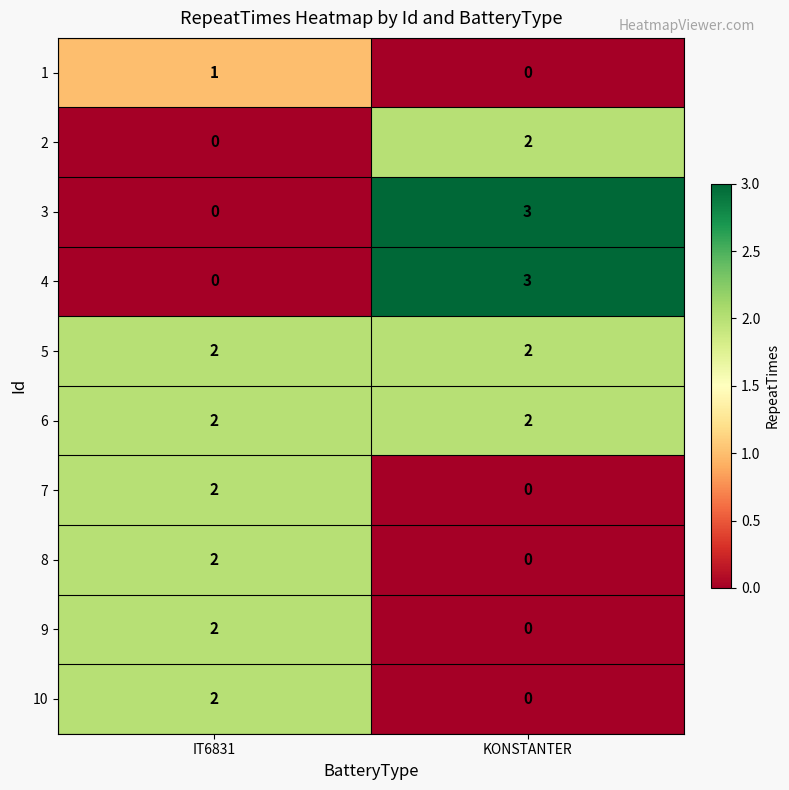

Reading left to right, list all the values displayed in this chart.

1: IT6831=1	KONSTANTER=0
2: IT6831=0	KONSTANTER=2
3: IT6831=0	KONSTANTER=3
4: IT6831=0	KONSTANTER=3
5: IT6831=2	KONSTANTER=2
6: IT6831=2	KONSTANTER=2
7: IT6831=2	KONSTANTER=0
8: IT6831=2	KONSTANTER=0
9: IT6831=2	KONSTANTER=0
10: IT6831=2	KONSTANTER=0